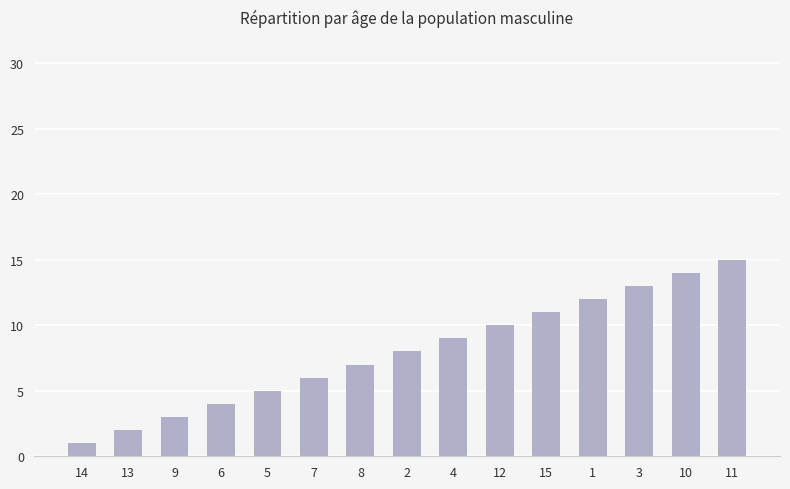

What is the difference between the values at 1 and 6?

8